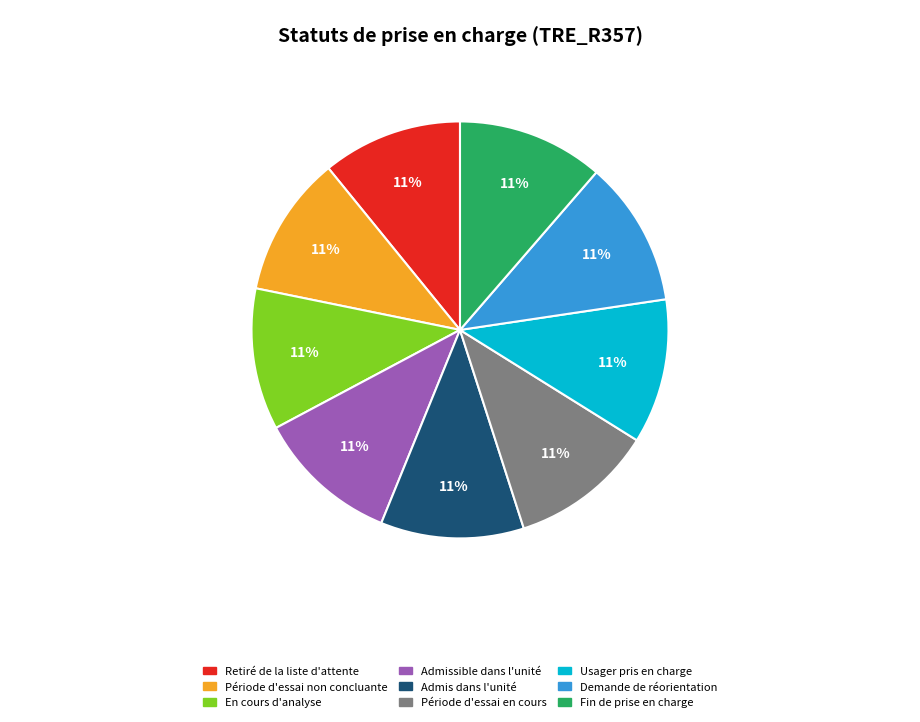

The Demande de réorientation slice represents 18% of the pie. True or false?

False